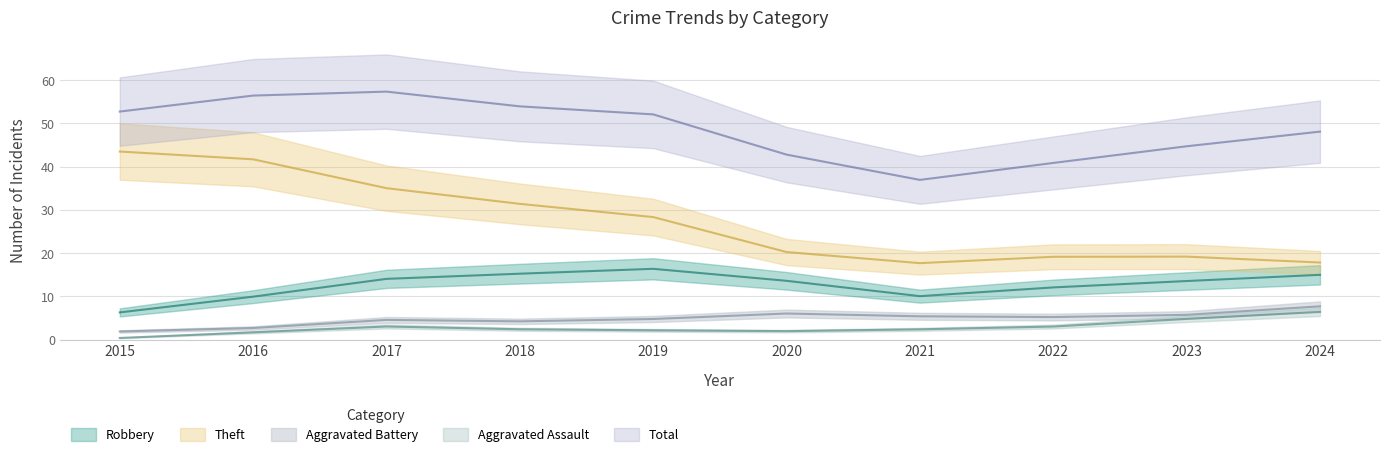

Is this an area chart (filled region under the line)?

No